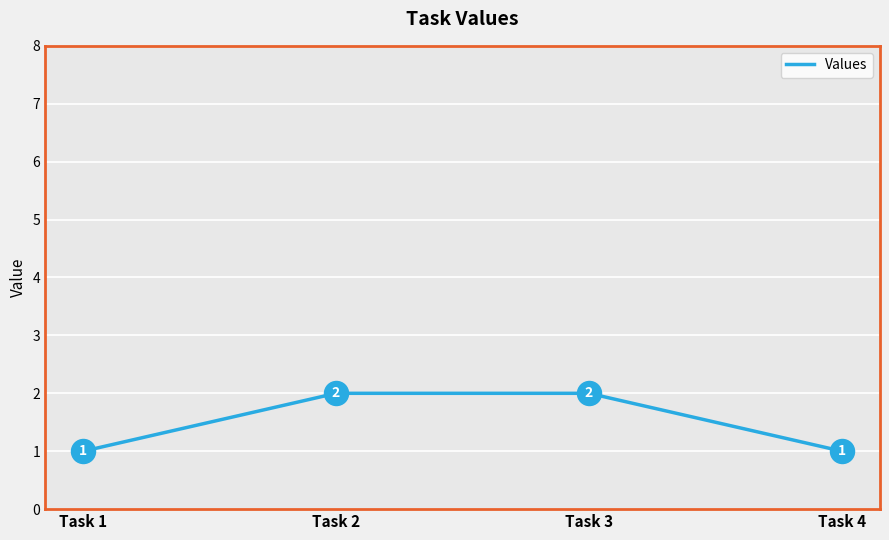

Between Task 1 and Task 3, which is larger?

Task 3